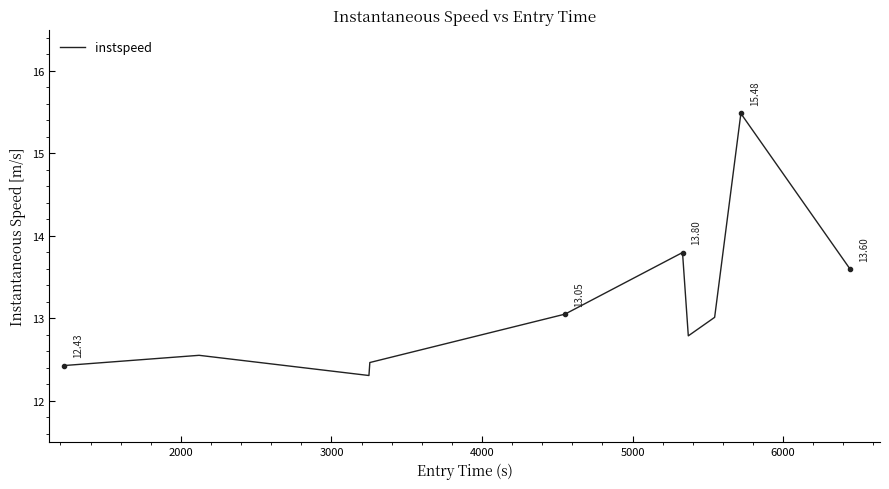

What is the difference between the maximum and minimum values?

3.2